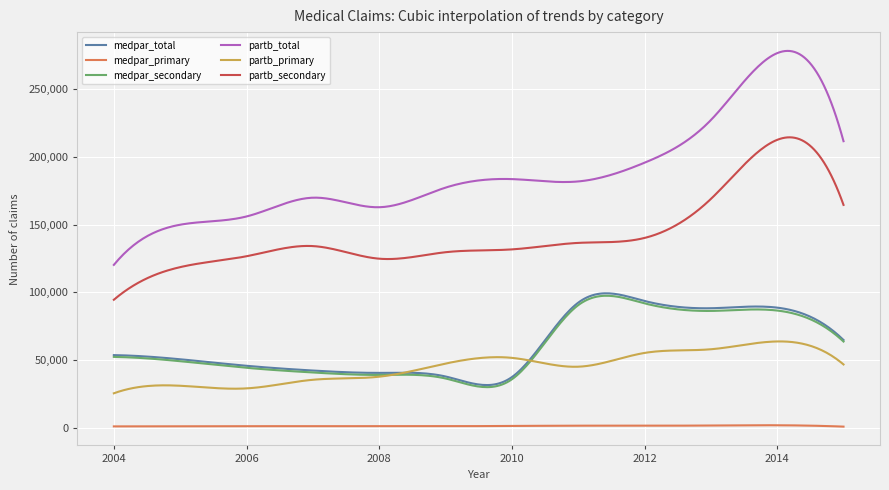

Which series has the widest spread of values?

partb_total